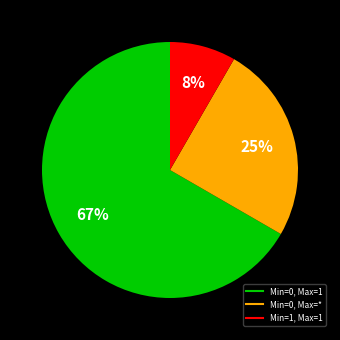

To the nearest percent, what is the average slice percentage?

33%